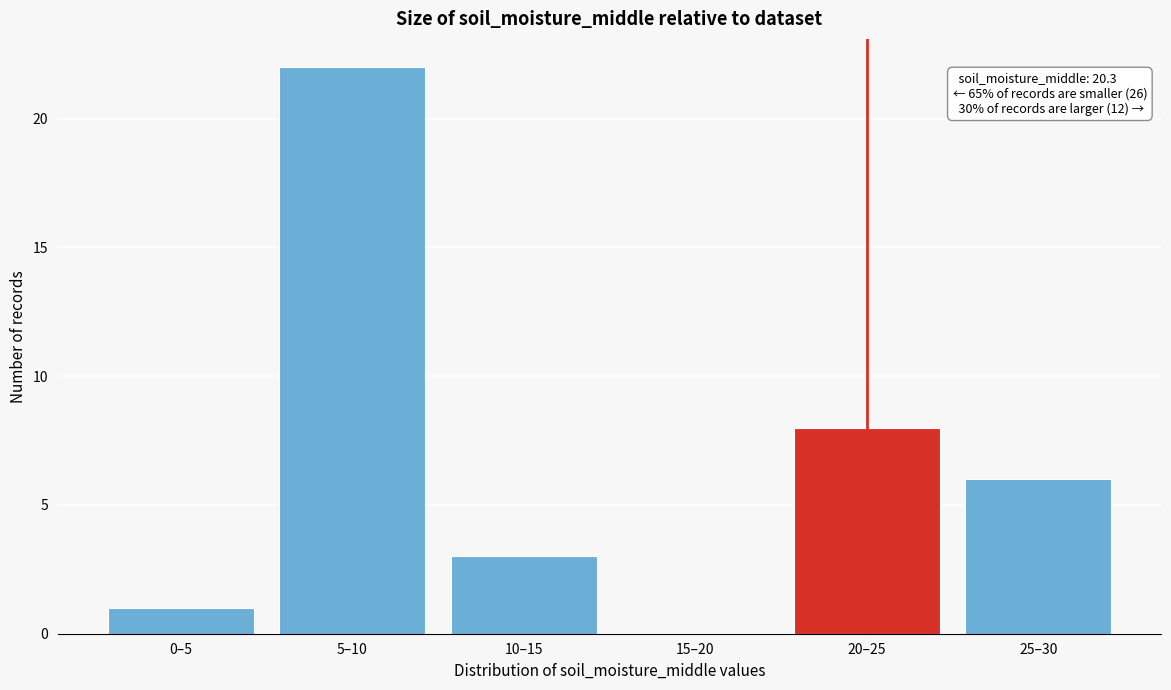

Reading left to right, list all the values displayed in this chart.

0–5=1	5–10=22	10–15=3	15–20=0	20–25=8	25–30=6